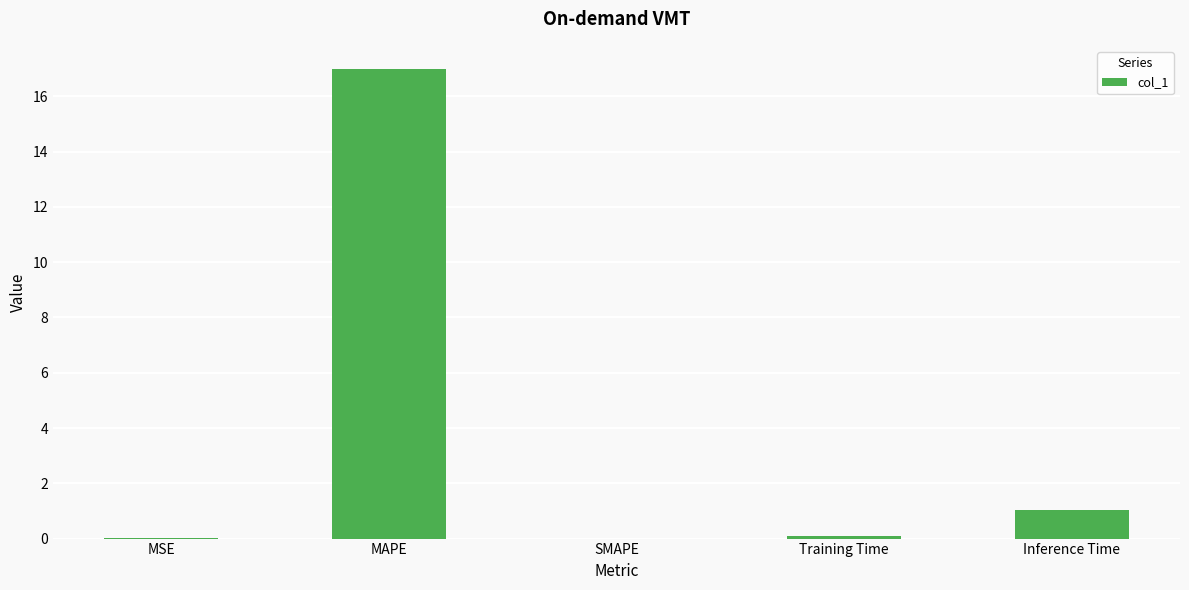

Which category has the highest value across all series?

MAPE